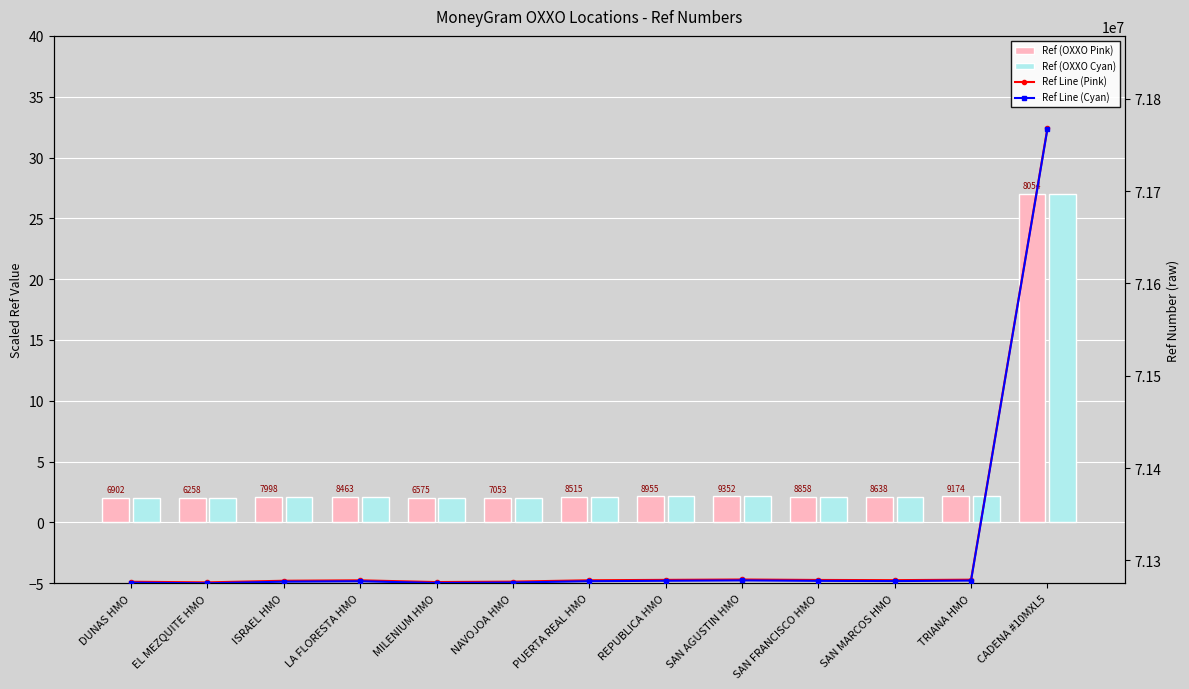

At how many categories does at least one series exceed 1901757?

13